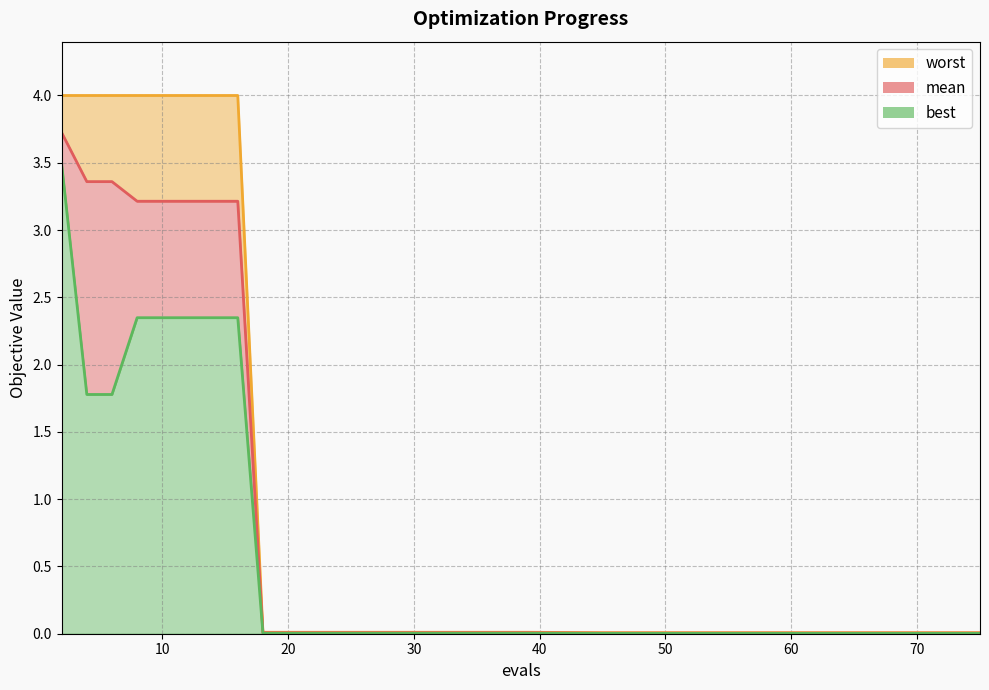

What is the average value of the worst series?

1.3